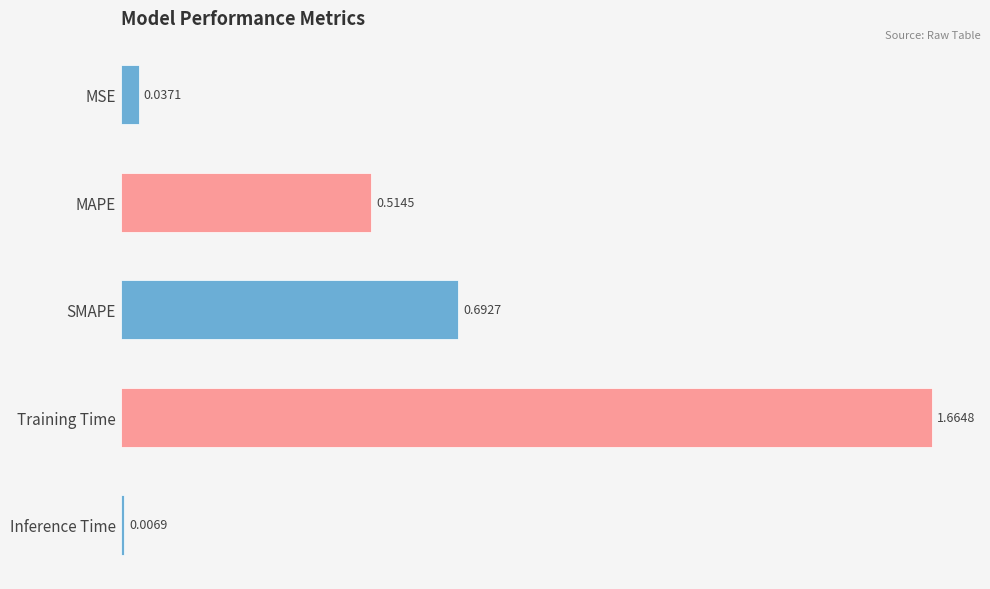

At which label is the value closest to 0?

Inference Time